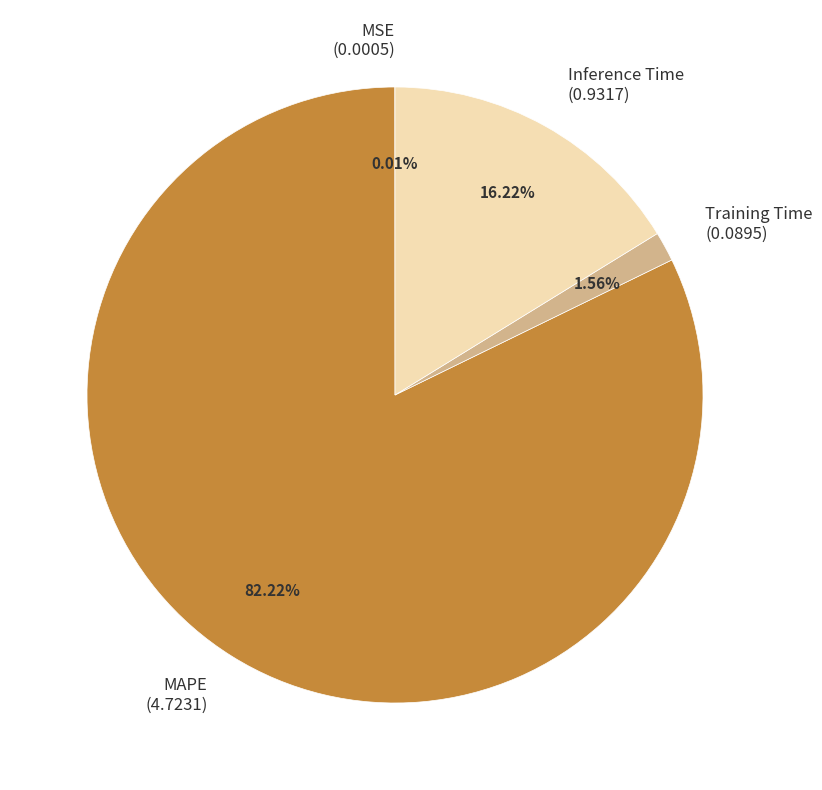

Between MAPE (4.7231) and Inference Time (0.9317), which is larger?

MAPE (4.7231)